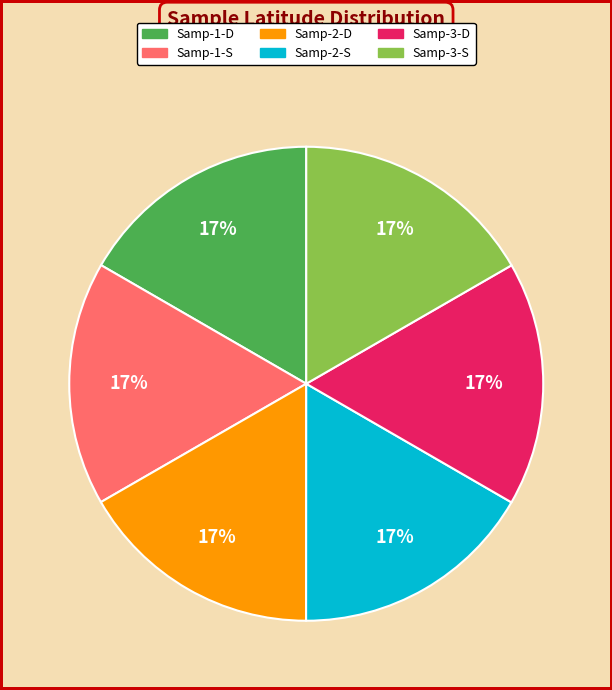

To the nearest percent, what is the combined percentage of Samp-1-D and Samp-2-S?

33%